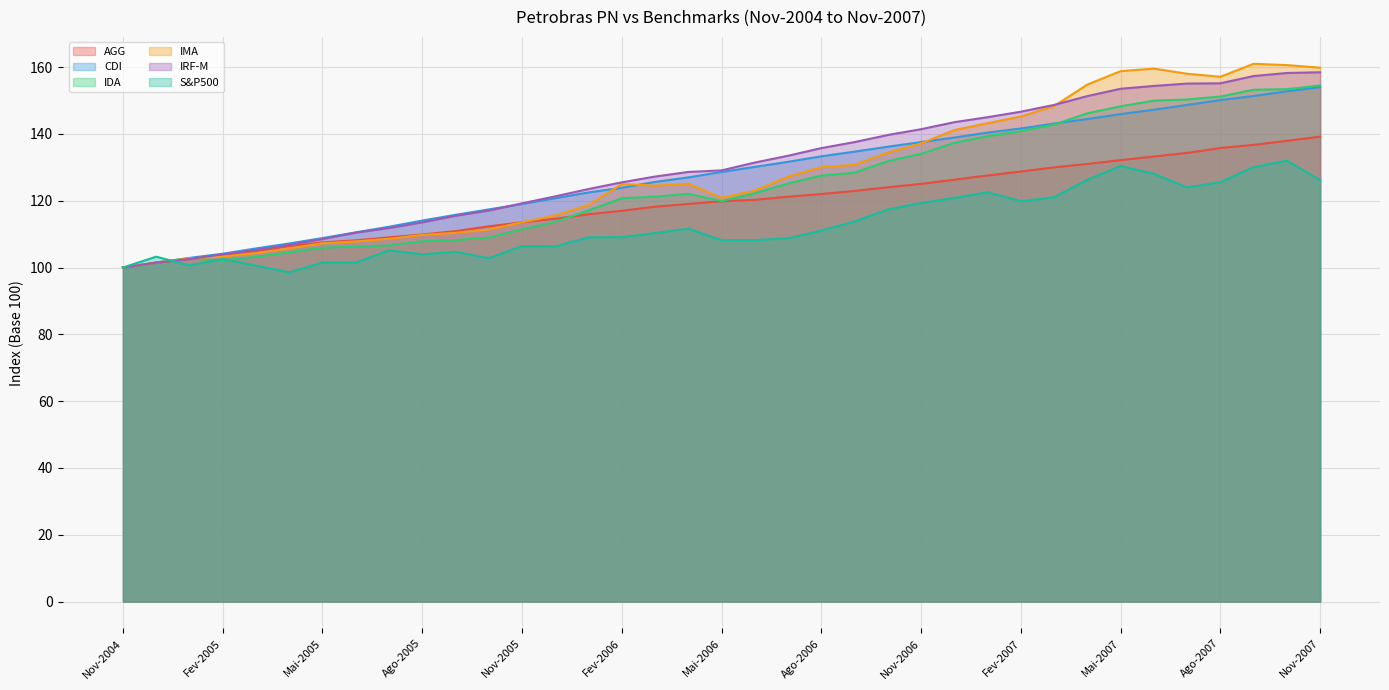

Between Abr-2005 and Jun-2007, which is larger?

Jun-2007